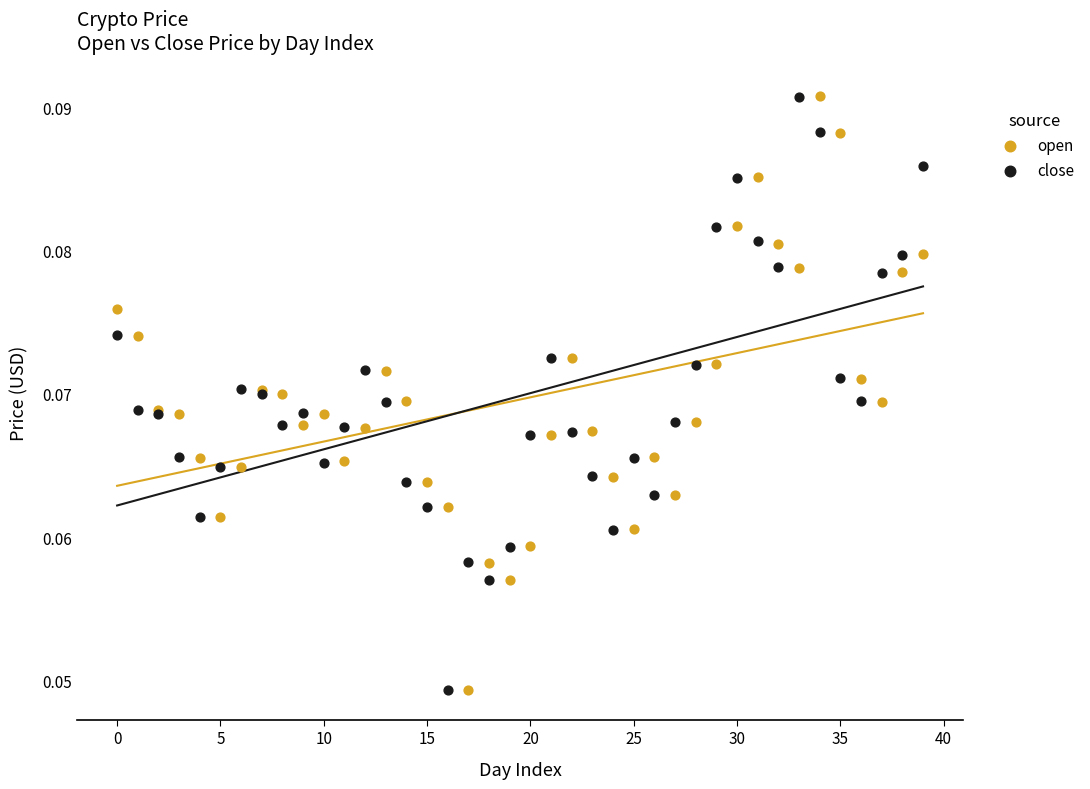

What are all the series names shown in the legend?

open, close